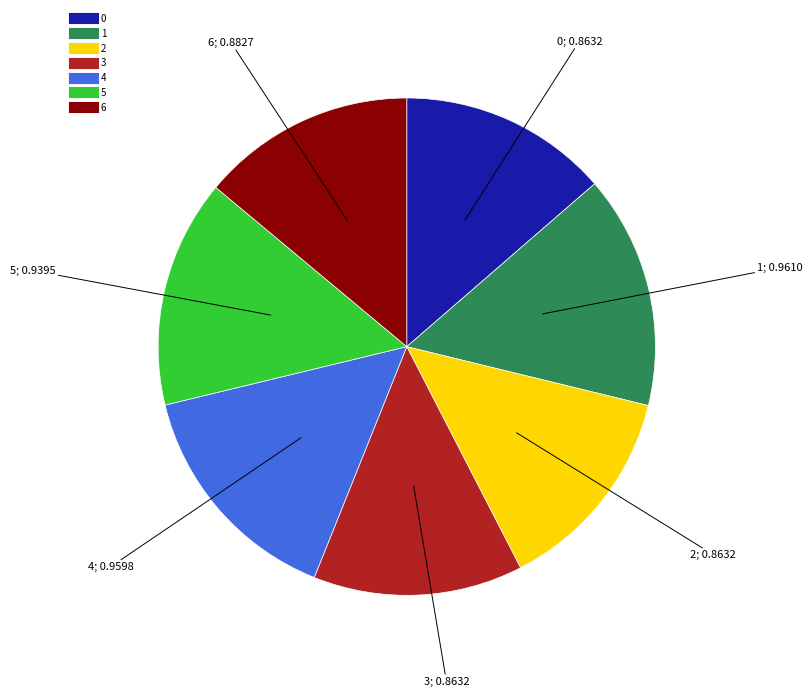

Do 1 and 2 together represent more than half of the pie?

No